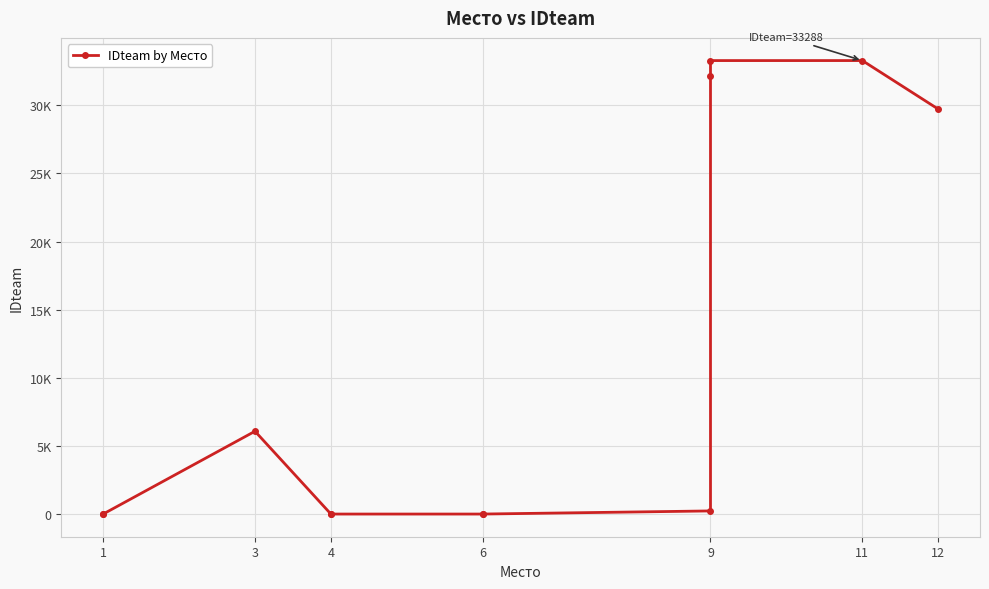

Which has a higher value, 9 or 6?

9